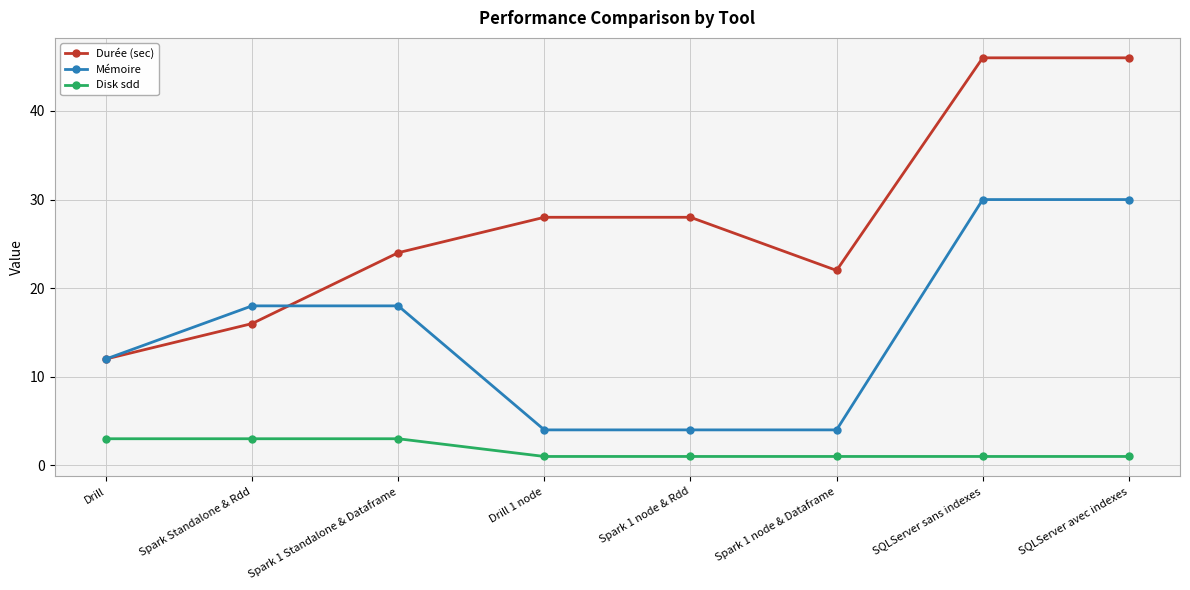

Which series changed the most between Drill 1 node and Spark 1 node & Dataframe?

Durée (sec)